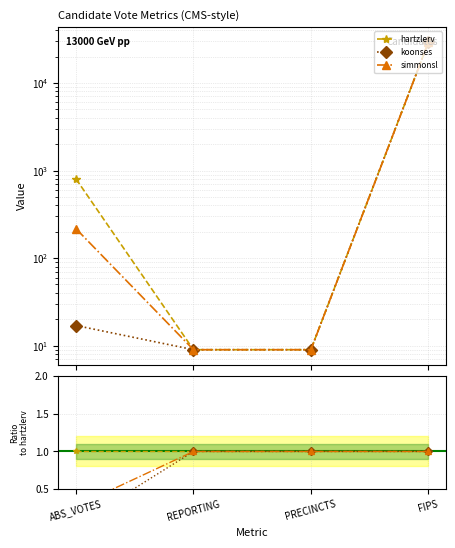

What are all the series names shown in the legend?

hartzlerv, koonses, simmonsl